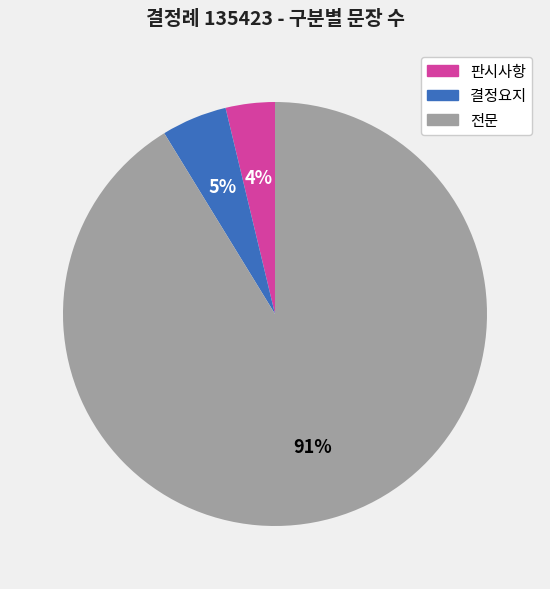

Is the sum of 결정요지 and 판시사항 greater than half?

No